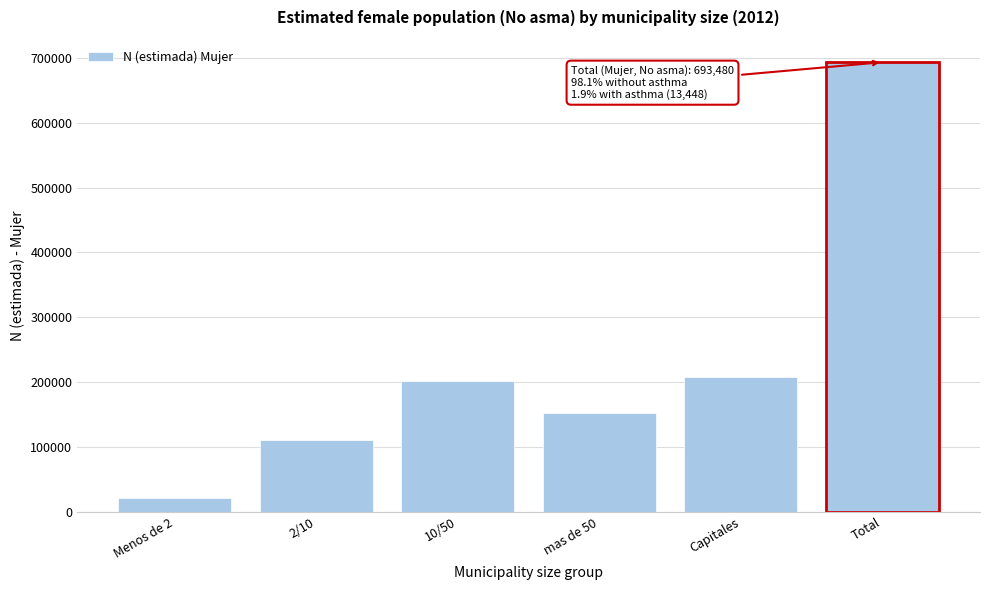

Reading left to right, transcribe all the data shown in this chart.

Menos de 2=20718	2/10=110135	10/50=202211	mas de 50=153084	Capitales=207332	Total=693480